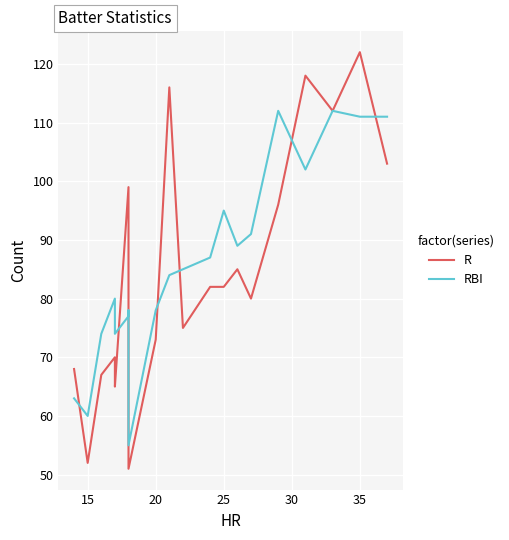

How many values in the R series exceed 82?

8